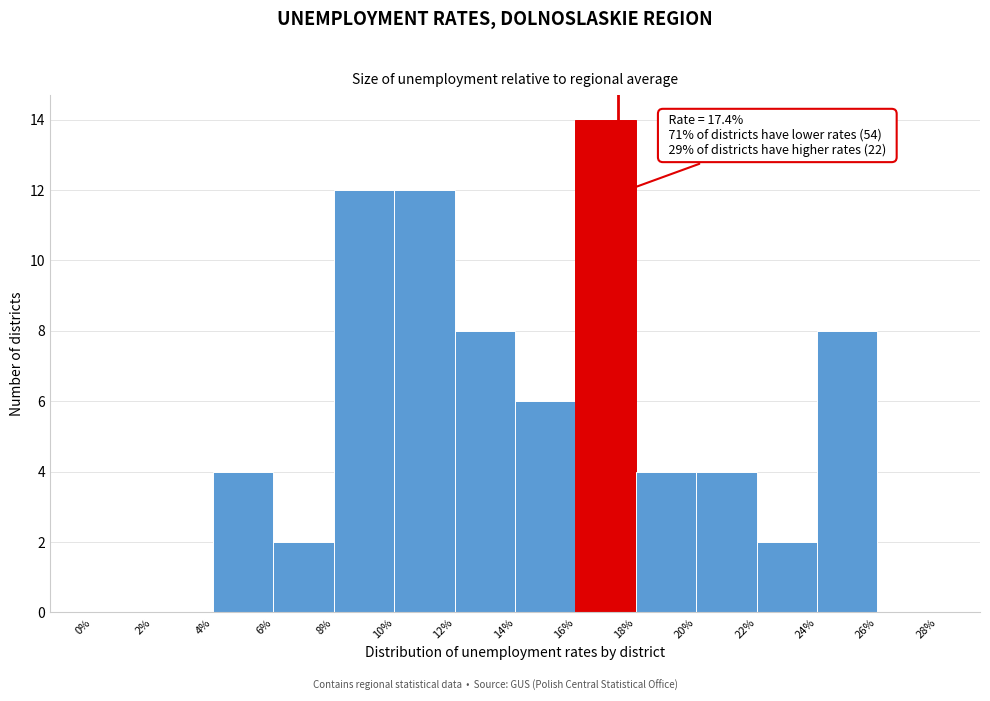

Over which range of the x-axis is the bar tallest?

16% to 18%